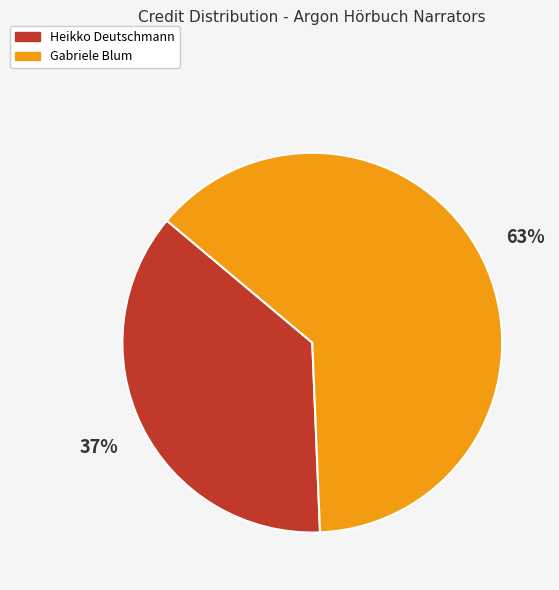

Count the number of slices in the pie.

2